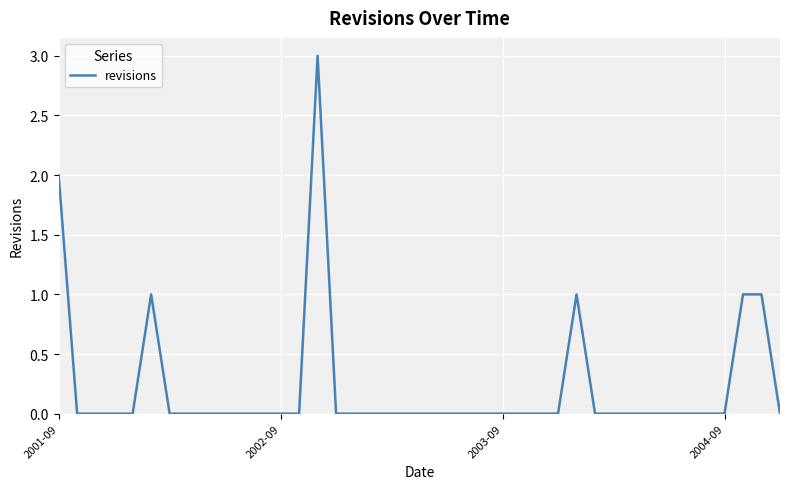

What is the greatest value displayed?

3